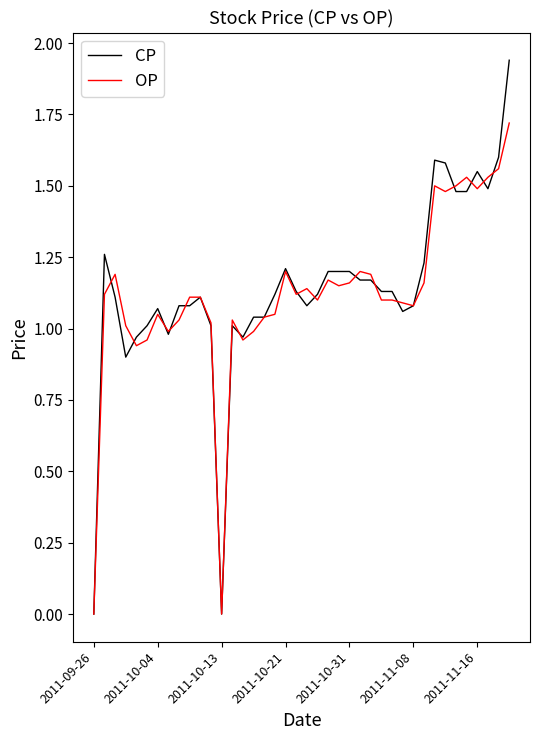

Does the chart display data point markers on the line(s)?

No